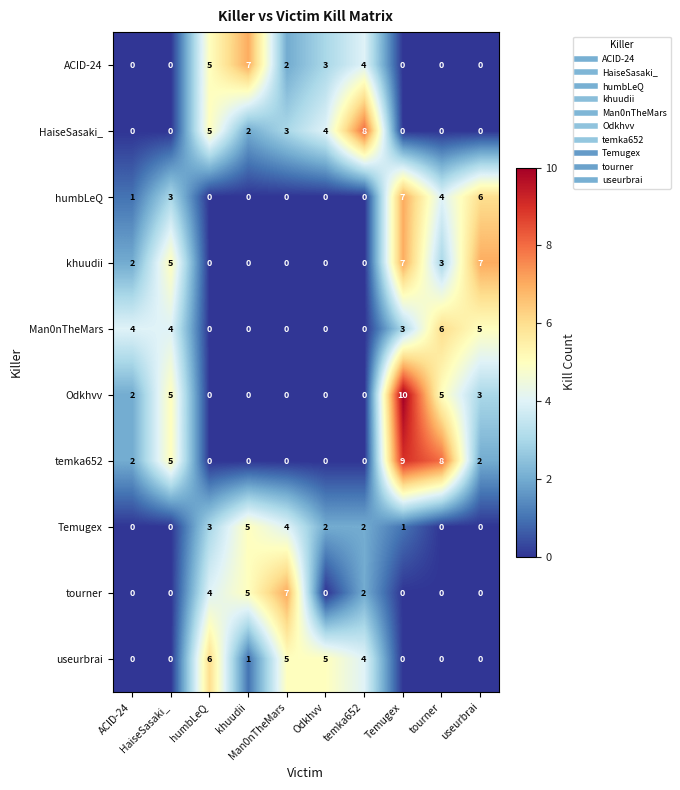

What is the maximum value shown in the chart?

10